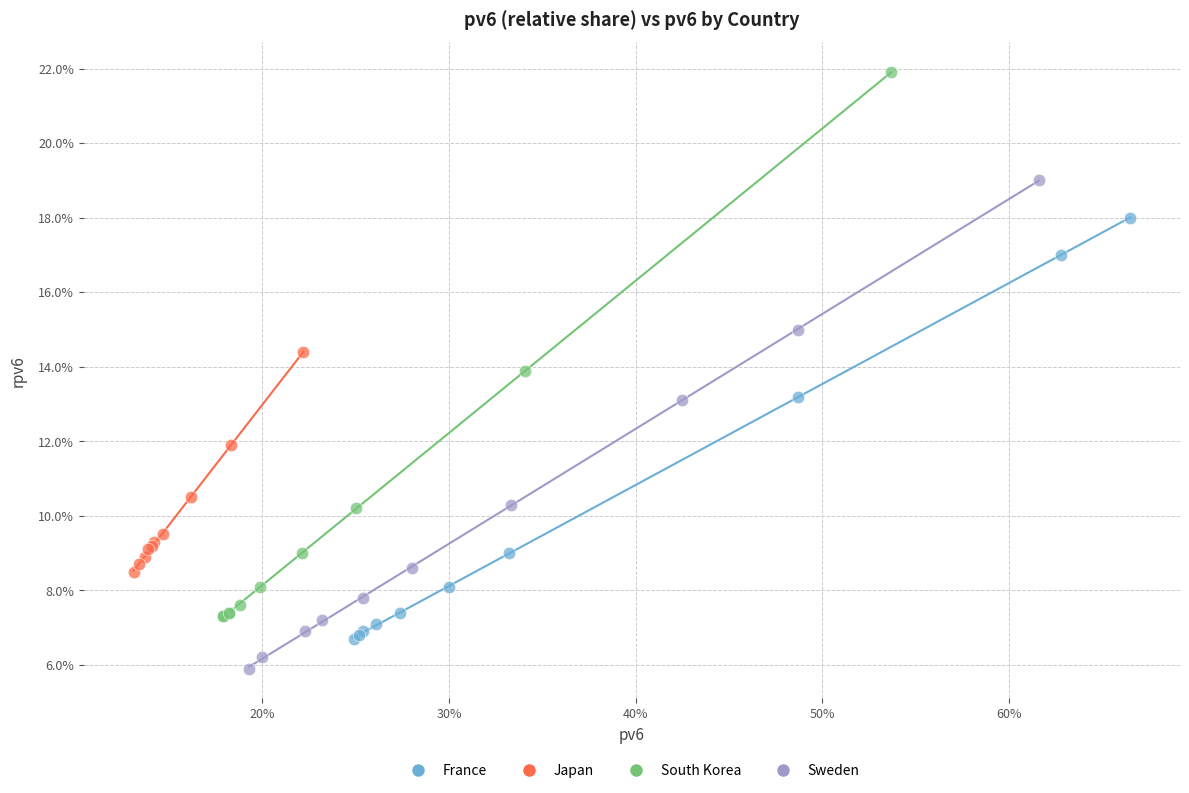

Which series contains the highest Y value?

South Korea